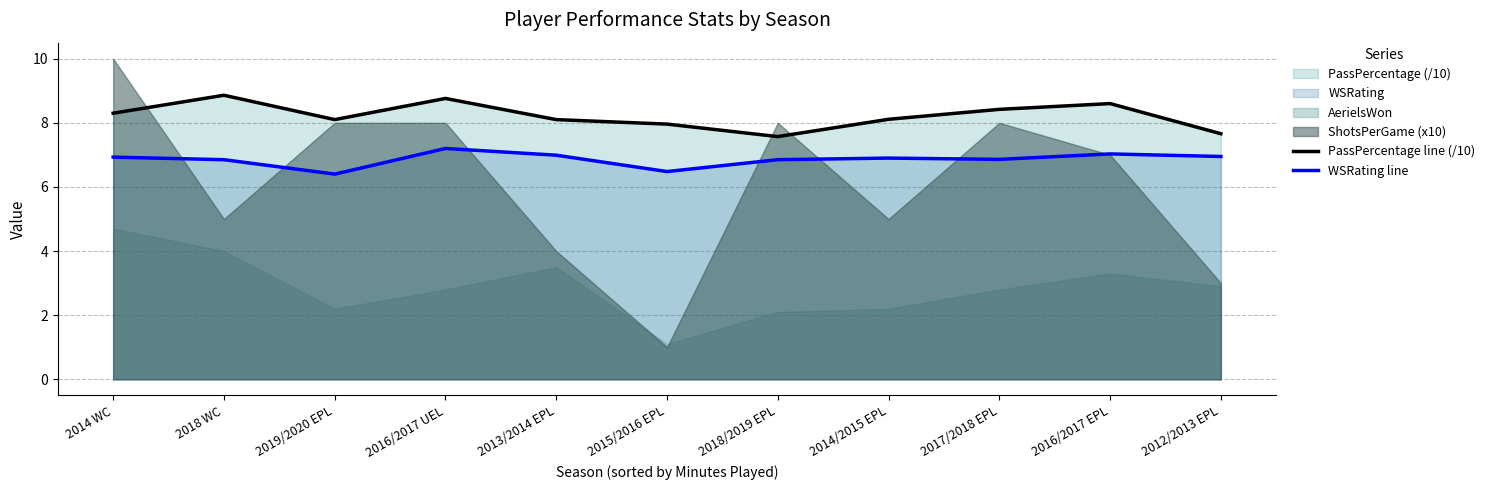

In PassPercentage line (/10), how many points are lower than both neighbors (excluding endpoints)?

2